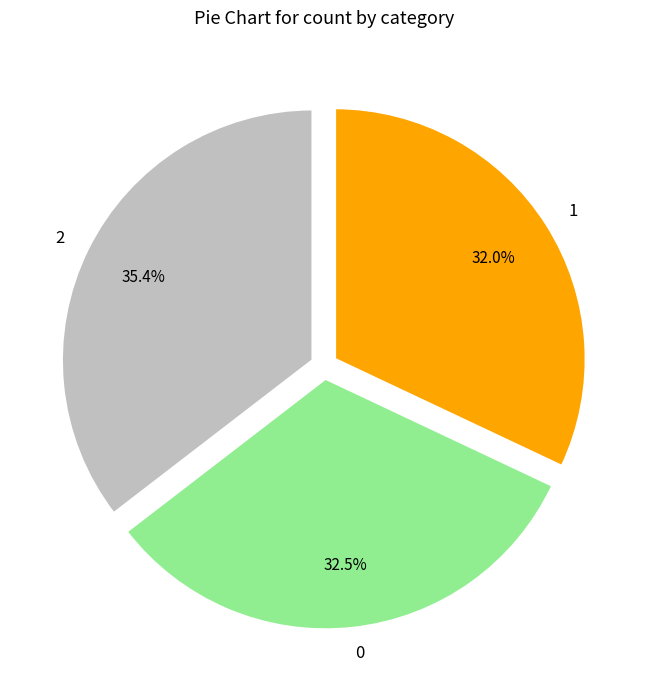

Rank the categories by value from lowest to highest.

1, 0, 2